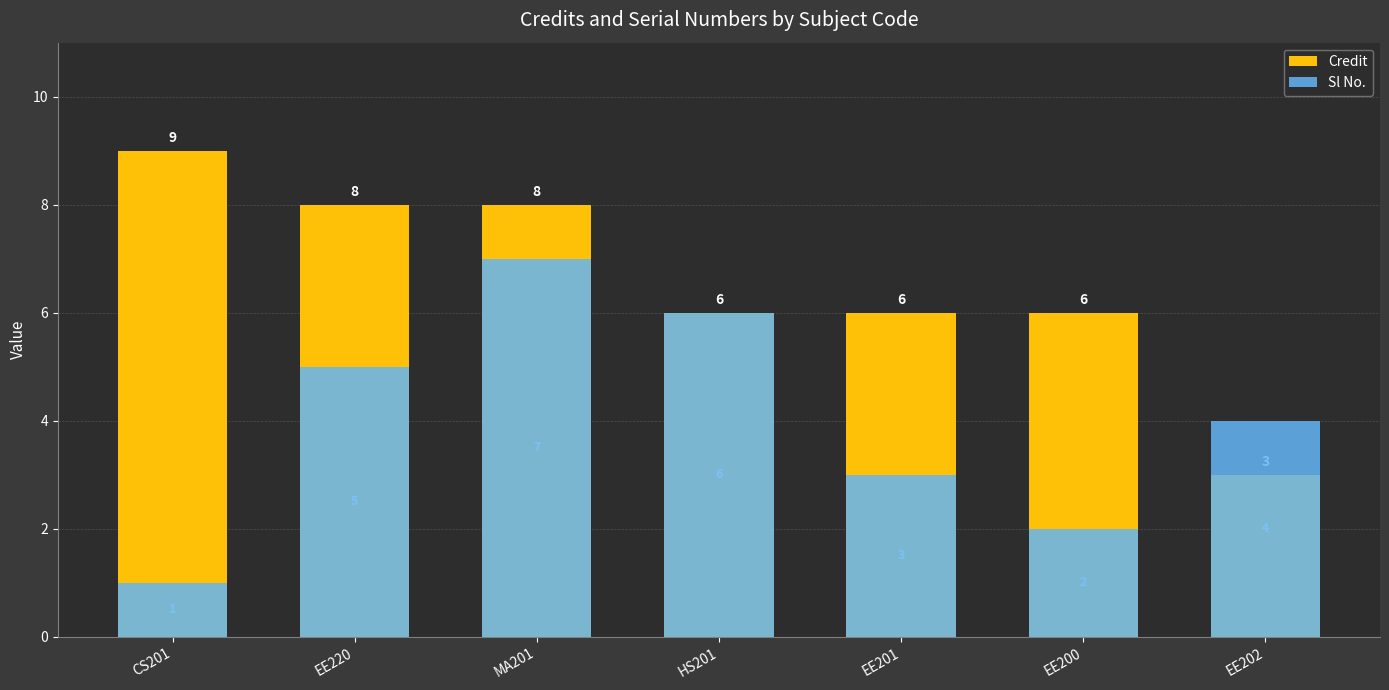

List the labels in order of Sl No. value, largest first.

MA201, HS201, EE220, EE202, EE201, EE200, CS201